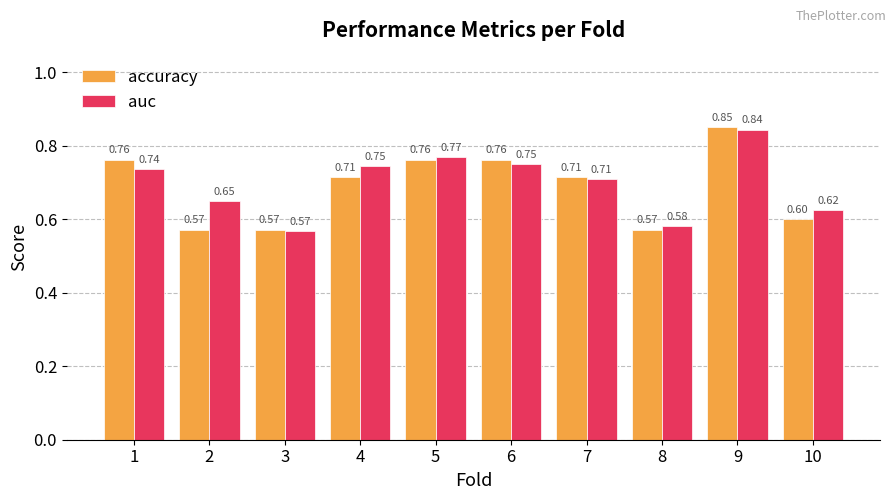

What is the sum of all accuracy values?

6.9